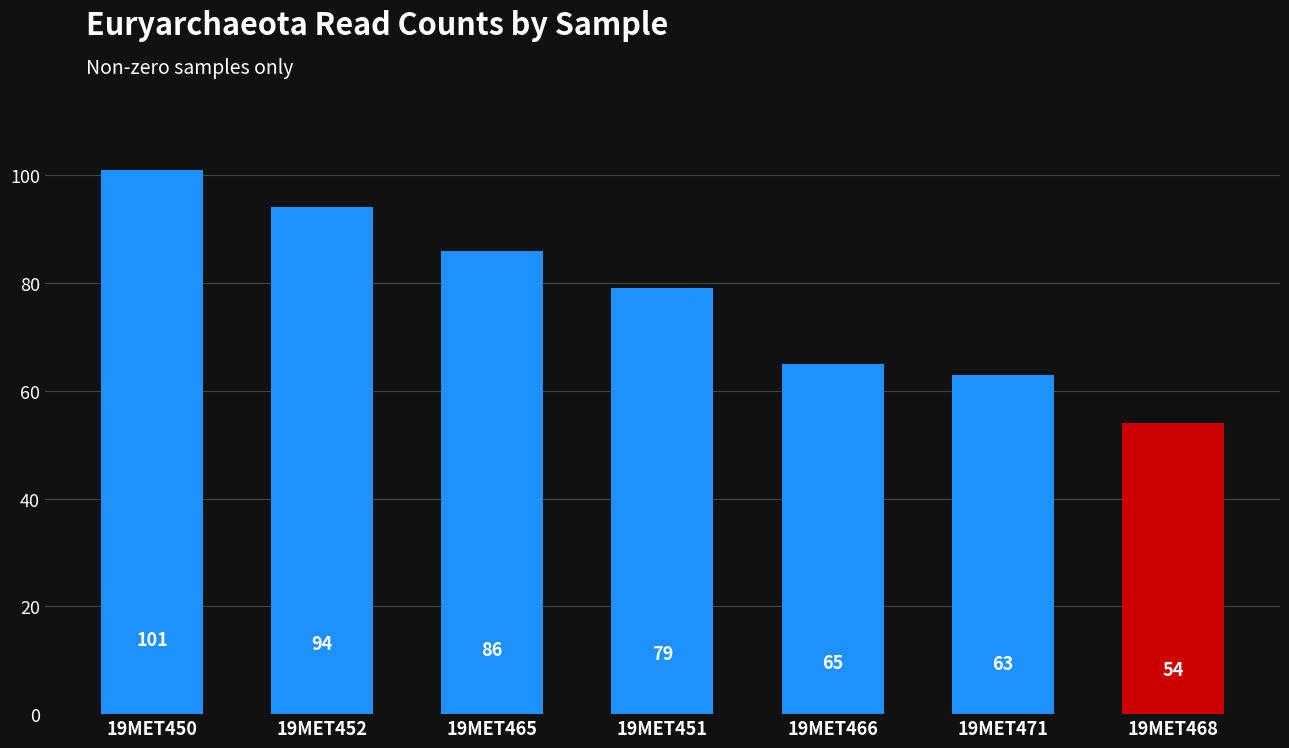

At which category does the chart reach its minimum across all series?

19MET468